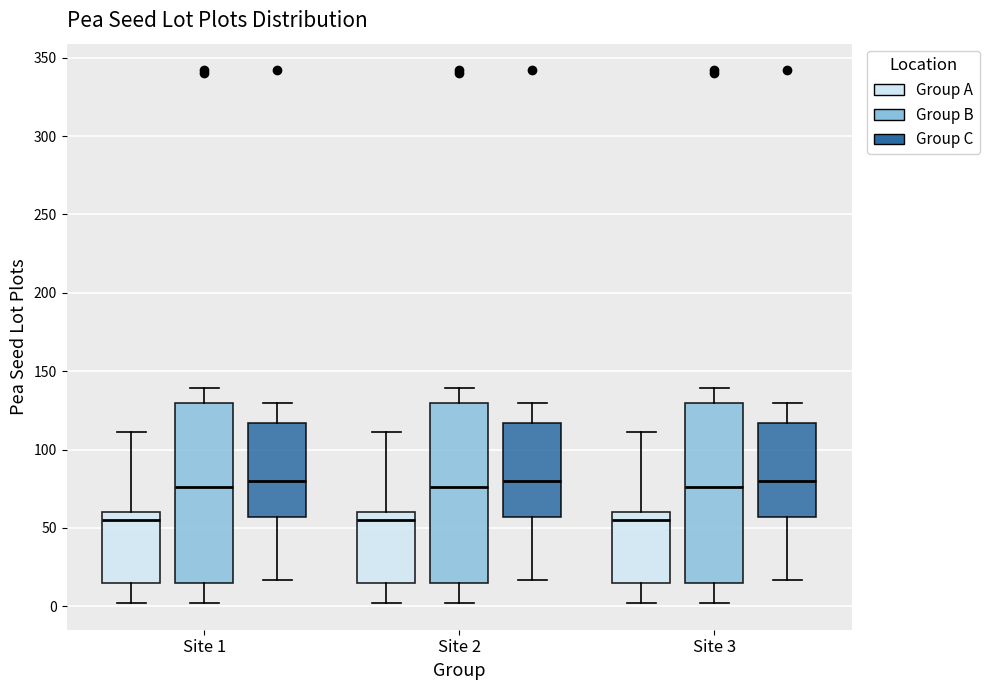

Reading left to right, transcribe this box plot: for each box, give where its median line is, the range the box spans, and where its two whiskers end, as read against the y-axis. The values are not printed on the chart, so give them approximately, as read against the axis.

Site 1 (Group A): median 55, box 15 to 60, whiskers 0 to 110
Site 1 (Group B): median 75, box 15 to 130, whiskers 0 to 140
Site 1 (Group C): median 80, box 55 to 115, whiskers 15 to 130
Site 2 (Group A): median 55, box 15 to 60, whiskers 0 to 110
Site 2 (Group B): median 75, box 15 to 130, whiskers 0 to 140
Site 2 (Group C): median 80, box 55 to 115, whiskers 15 to 130
Site 3 (Group A): median 55, box 15 to 60, whiskers 0 to 110
Site 3 (Group B): median 75, box 15 to 130, whiskers 0 to 140
Site 3 (Group C): median 80, box 55 to 115, whiskers 15 to 130